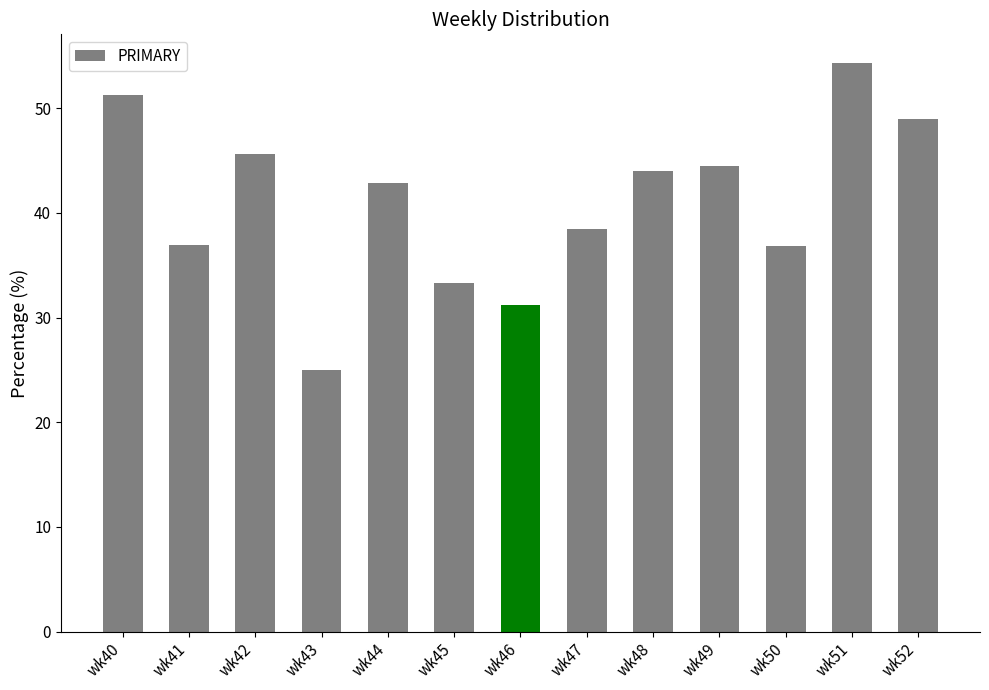

Which category has the lowest value across all series?

wk43